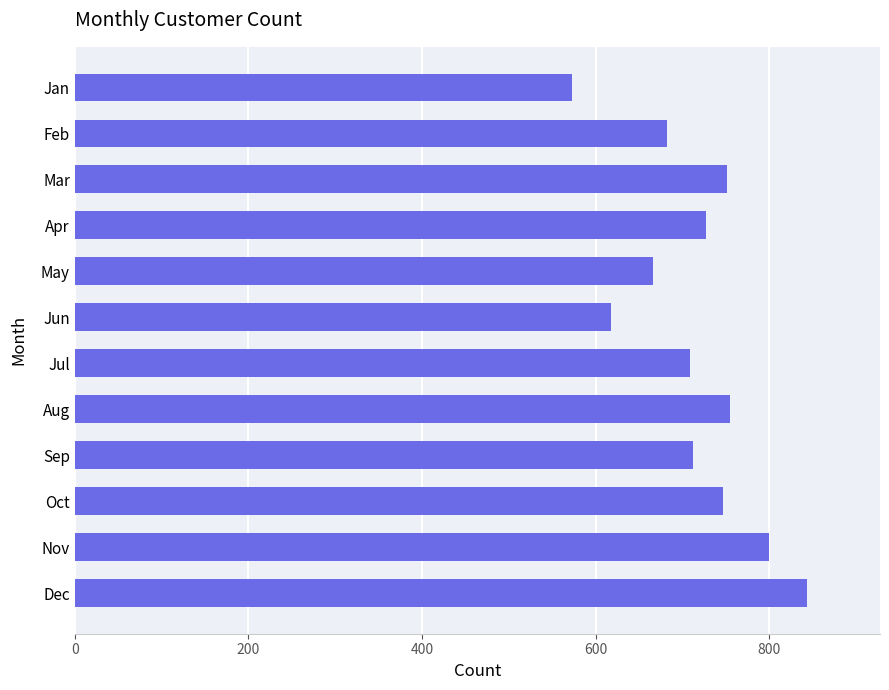

How many distinct data groups are displayed?

1